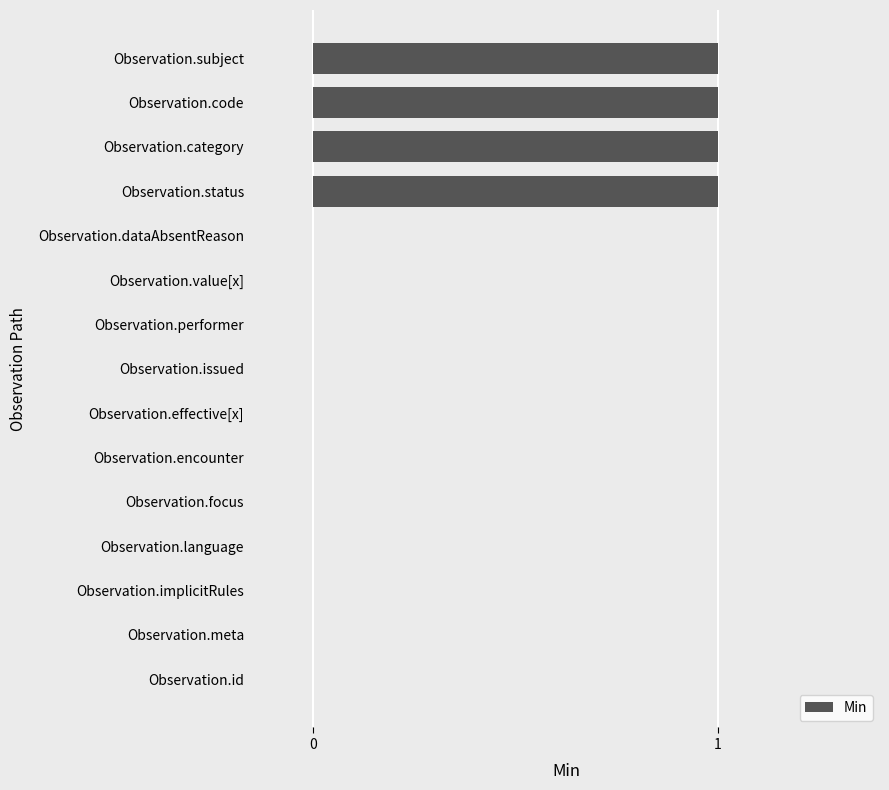

Reading bottom to top, list all the values displayed in this chart.

Observation.id=0	Observation.meta=0	Observation.implicitRules=0	Observation.language=0	Observation.focus=0	Observation.encounter=0	Observation.effective[x]=0	Observation.issued=0	Observation.performer=0	Observation.value[x]=0	Observation.dataAbsentReason=0	Observation.status=1	Observation.category=1	Observation.code=1	Observation.subject=1